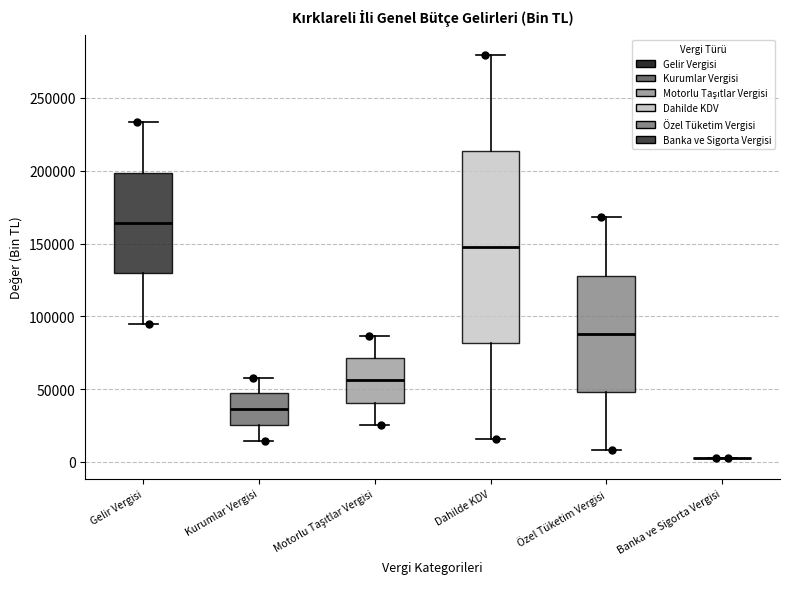

Reading left to right, transcribe this box plot: for each box, give where its median line is, the range the box spans, and where its two whiskers end, as read against the y-axis. The values are not printed on the chart, so give them approximately, as read against the axis.

Gelir Vergisi: median 165000, box 130000 to 200000, whiskers 95000 to 235000
Kurumlar Vergisi: median 35000, box 25000 to 45000, whiskers 15000 to 60000
Motorlu Taşıtlar Vergisi: median 55000, box 40000 to 70000, whiskers 25000 to 85000
Dahilde KDV: median 150000, box 80000 to 215000, whiskers 15000 to 280000
Özel Tüketim Vergisi: median 90000, box 50000 to 130000, whiskers 10000 to 170000
Banka ve Sigorta Vergisi: box collapsed to a line at 5000, whiskers 0 to 5000